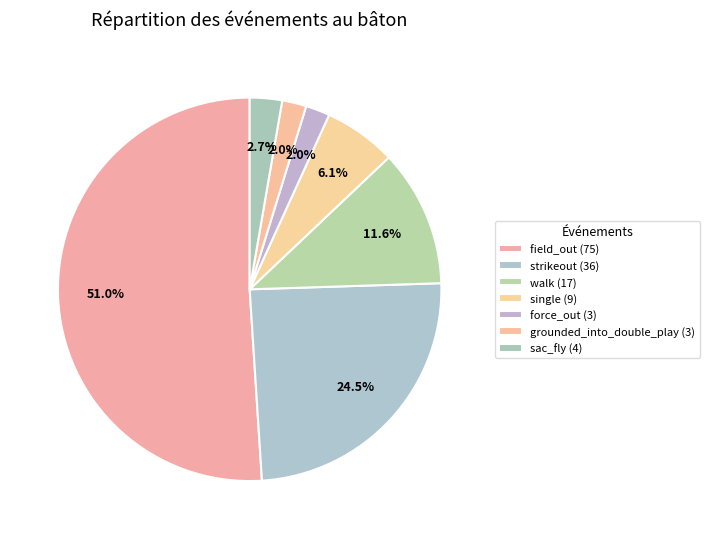

How many slices are in this pie chart?

7